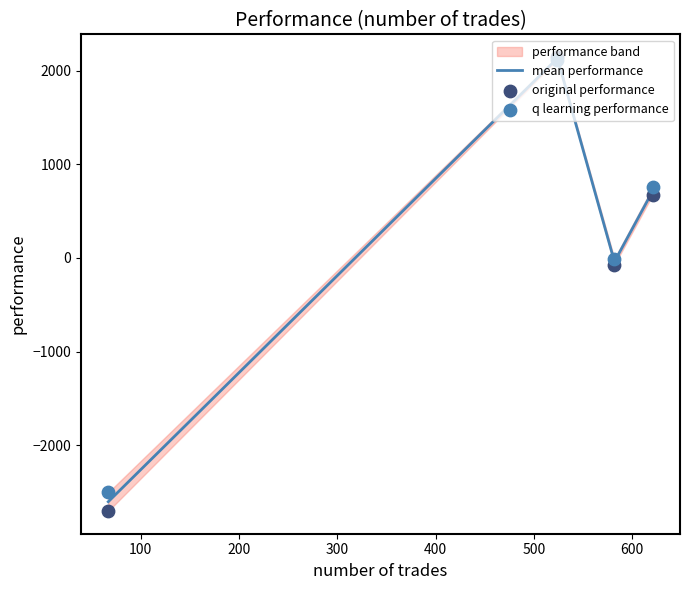

Which series has the largest total across all categories?

q learning performance